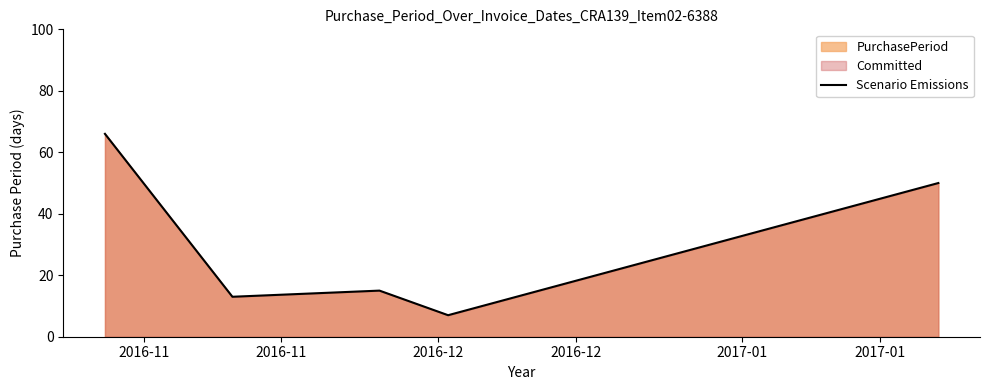

What is the minimum value shown in the chart?

7